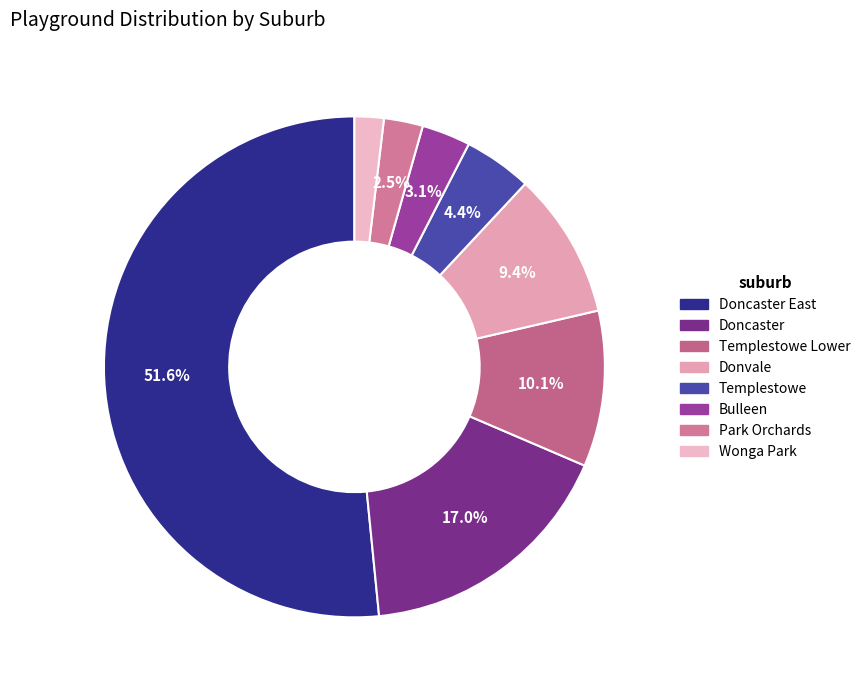

To the nearest percent, what is the average slice percentage?

12%